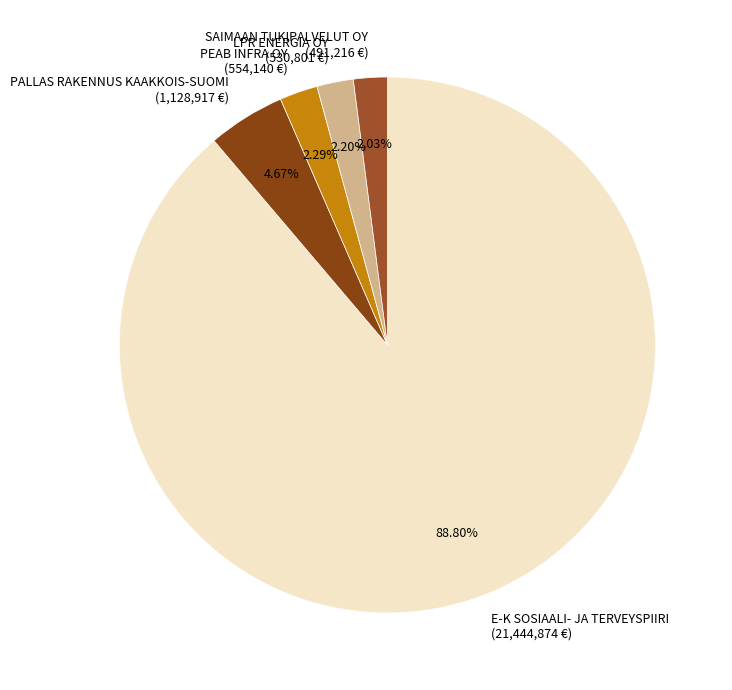

Count the number of slices in the pie.

5